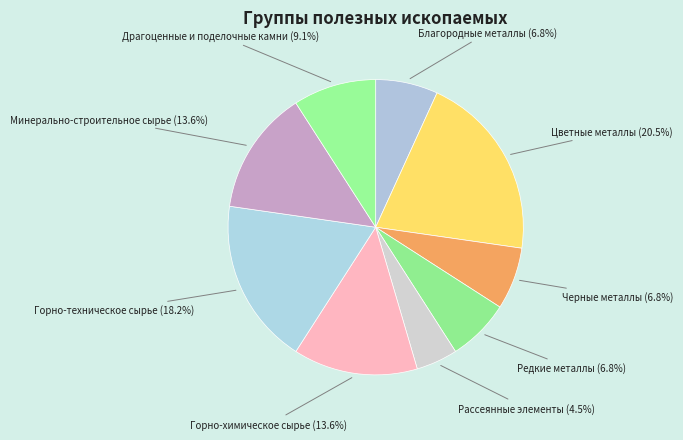

Which has a higher value, Черные металлы or Драгоценные и поделочные камни?

Драгоценные и поделочные камни